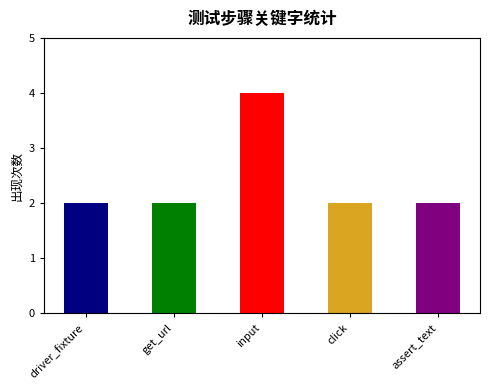

Which has a higher value, click or driver_fixture?

click